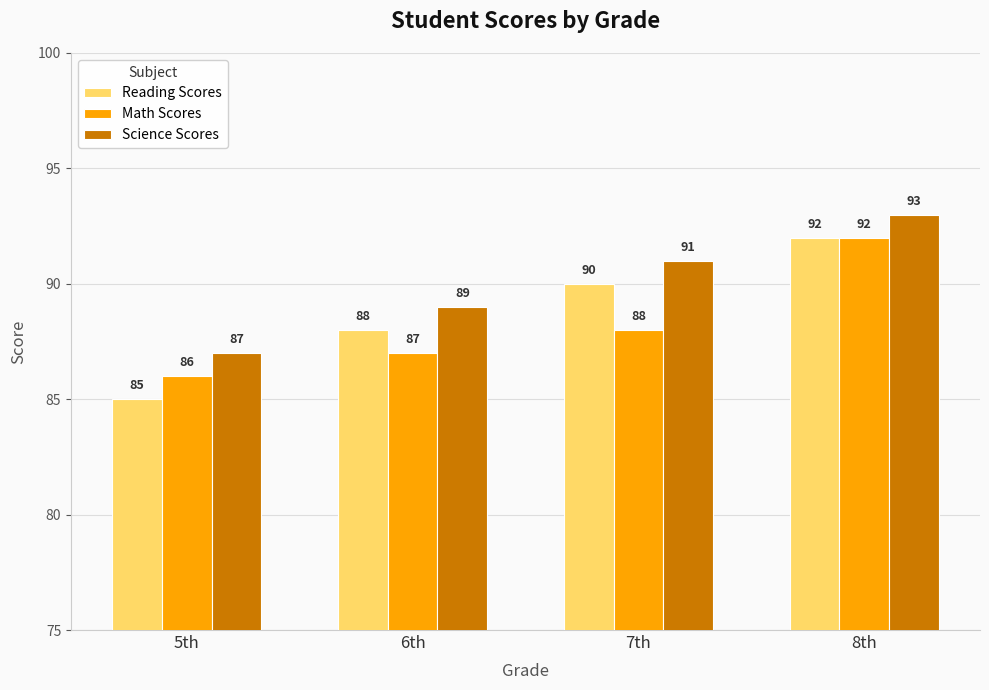

What is the difference between the Science Scores values at 7th and 6th?

2